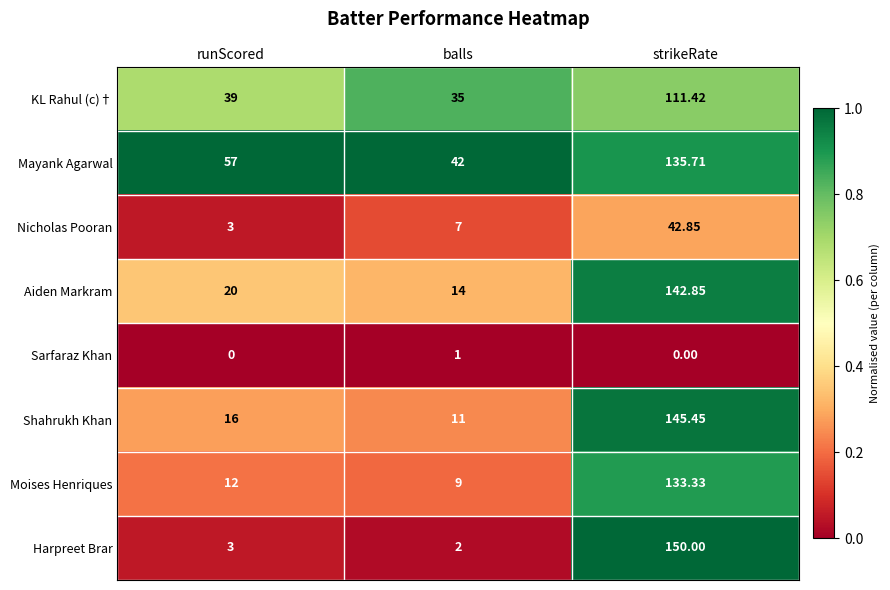

List the series in order of their peak value, lowest first.

Sarfaraz Khan, Nicholas Pooran, KL Rahul (c)†, Moises Henriques, Mayank Agarwal, Aiden Markram, Shahrukh Khan, Harpreet Brar